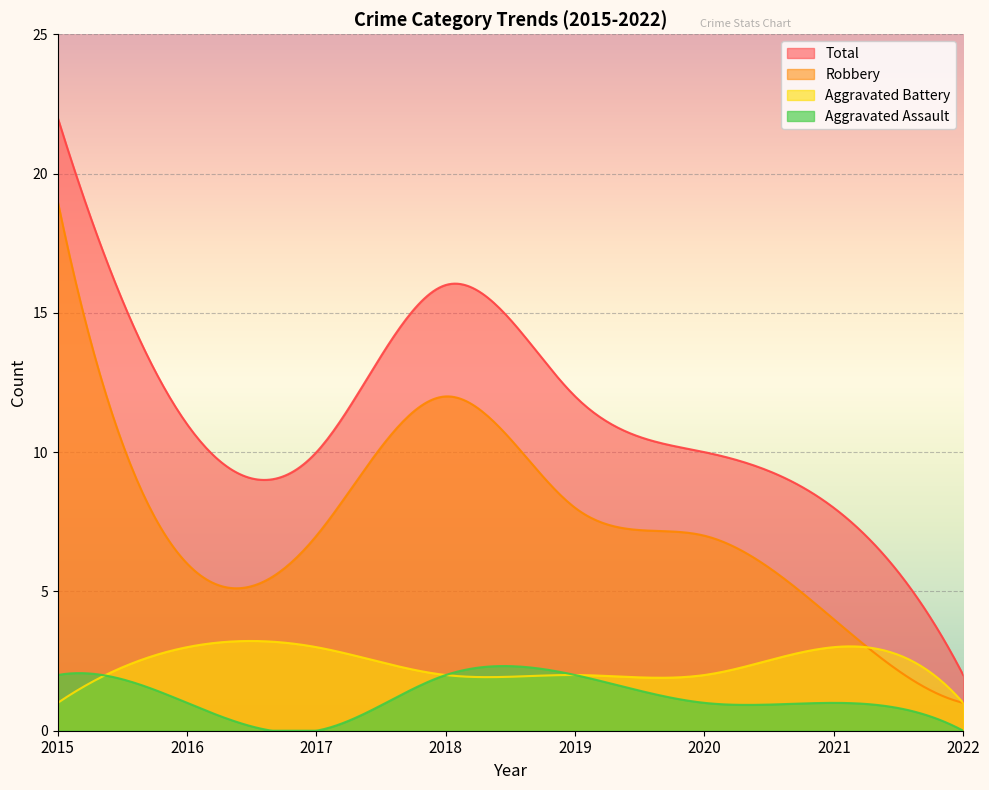

What is the average value of the Aggravated Battery series?

2.4